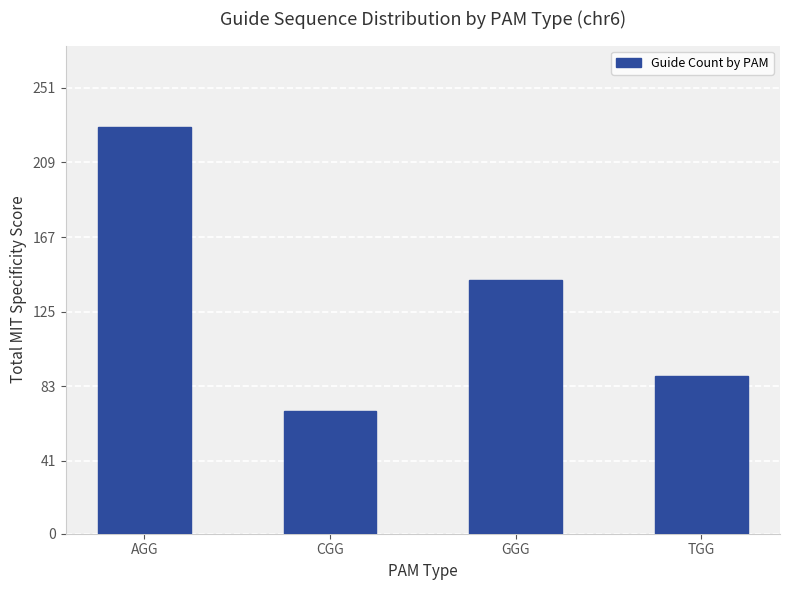

Rank the categories by value from lowest to highest.

CGG, TGG, GGG, AGG